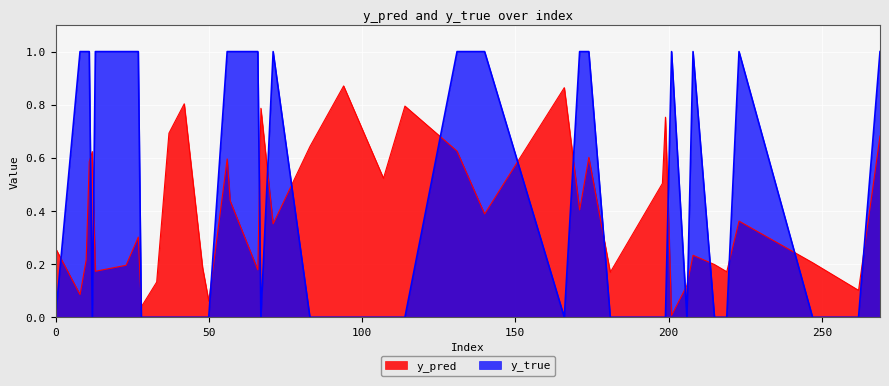

What is the greatest value displayed?

1.0